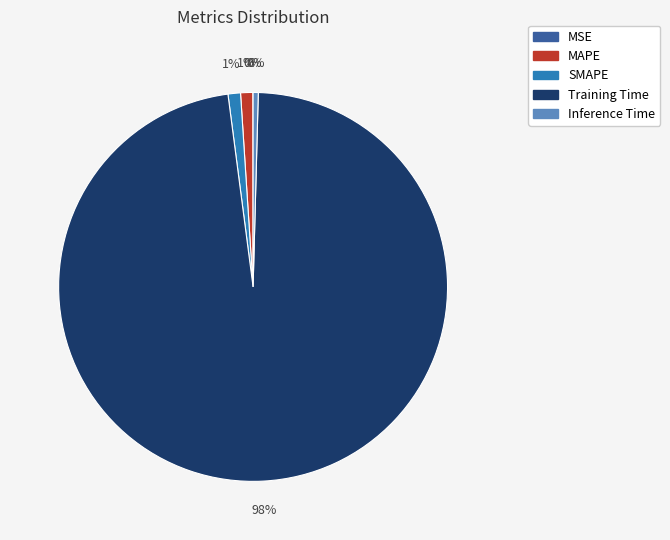

The Inference Time slice represents 11% of the pie. True or false?

False